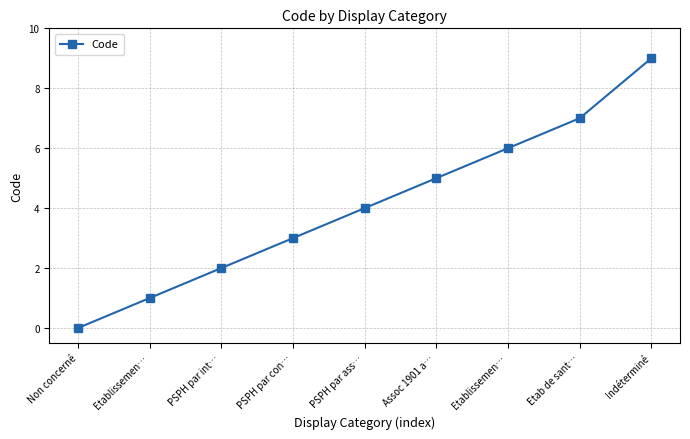

How many lines are shown in the chart?

1